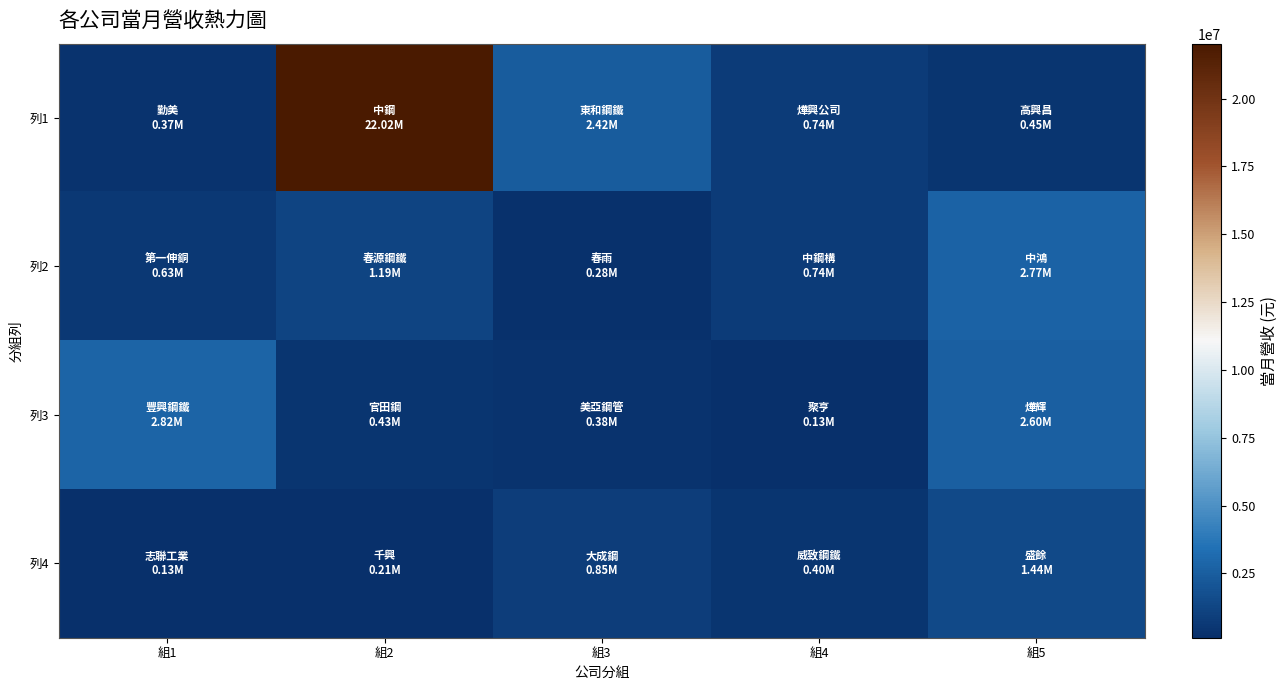

Between 組1 and 組4, which is larger?

組4